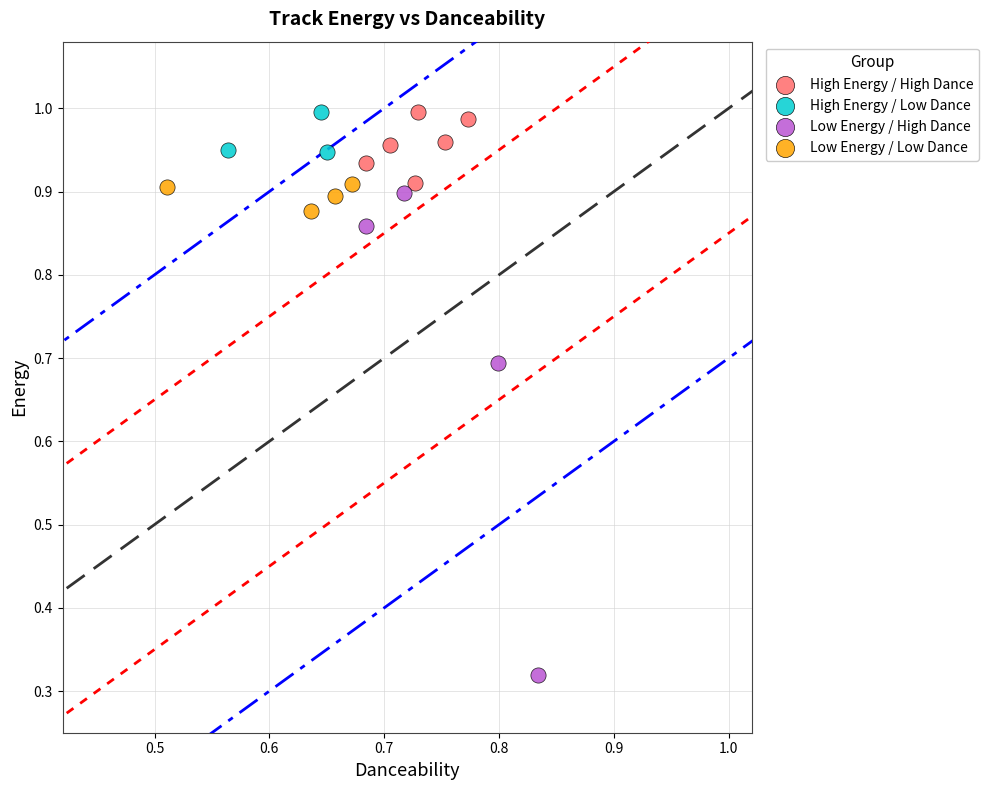

Which series contains the lowest Y value?

Low Energy / High Dance